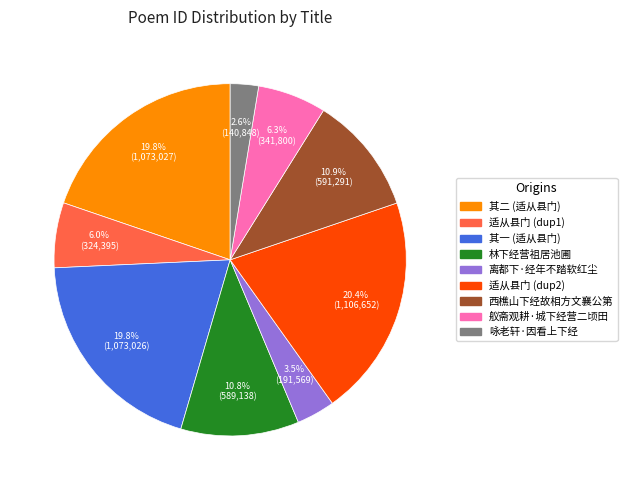

Is there any slice that represents more than half of the pie?

No